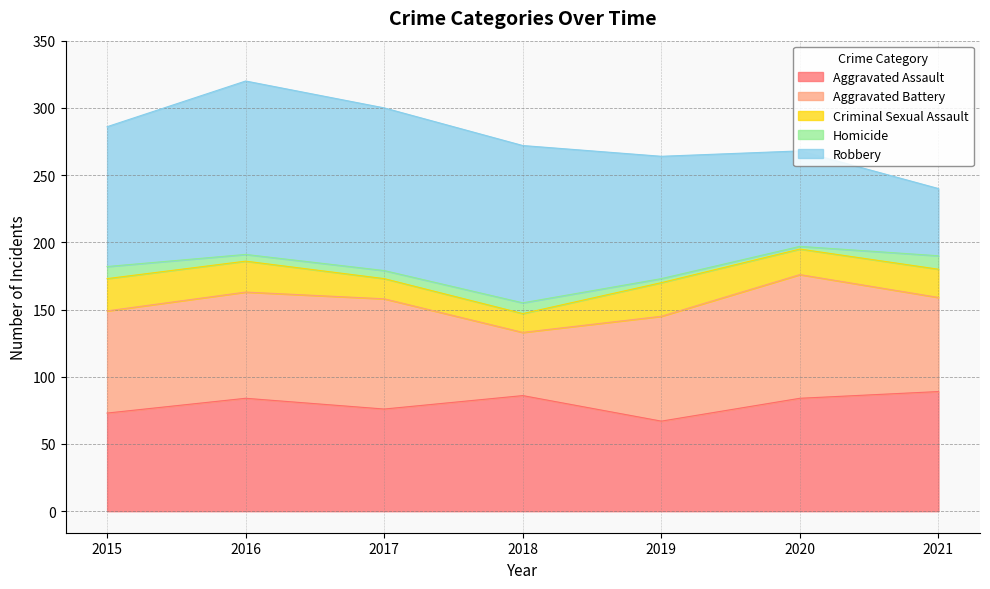

In Aggravated Battery, how many points are higher than both neighbors (excluding endpoints)?

2